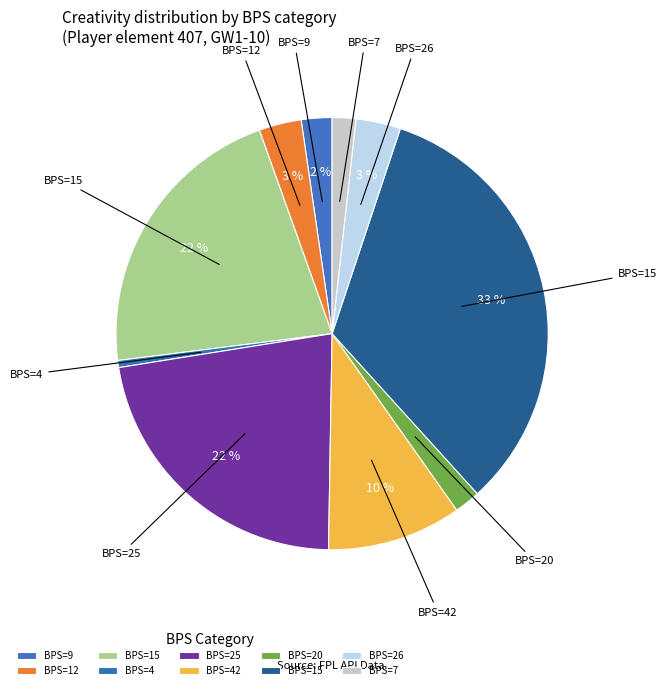

Which slice is the largest?

15